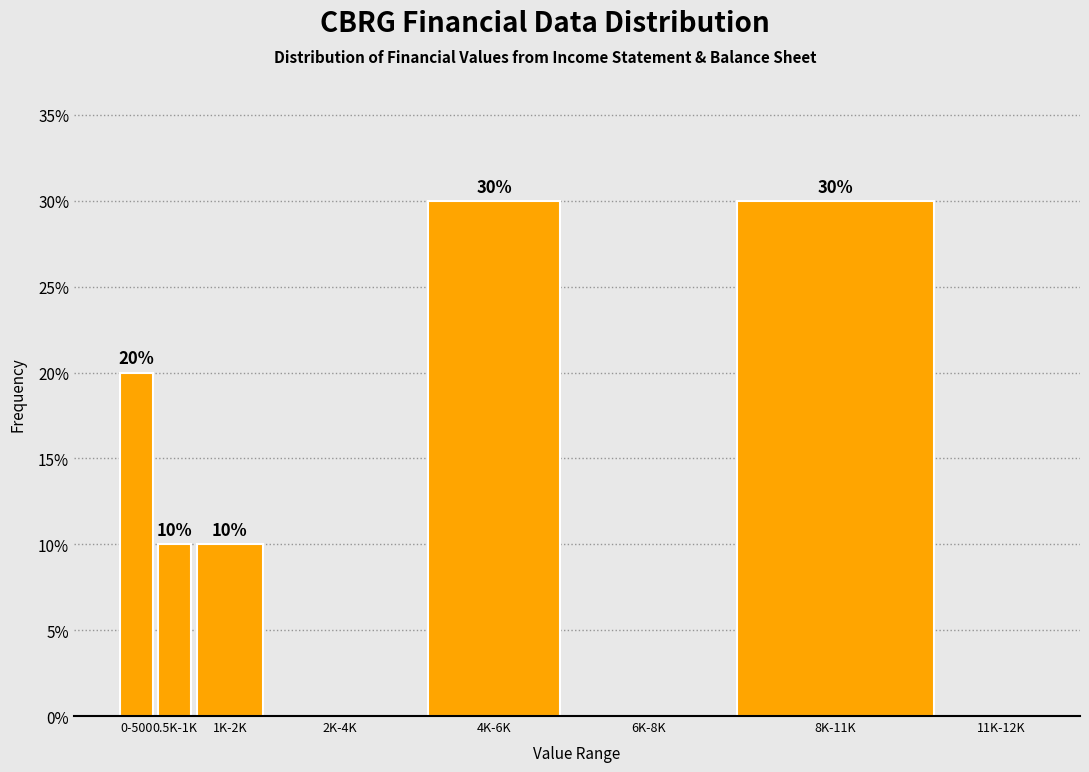

Reading left to right, what are all the values shown in this chart?

0-500=20	0.5K-1K=10	1K-2K=10	2K-4K=0	4K-6K=30	6K-8K=0	8K-11K=30	11K-12K=0